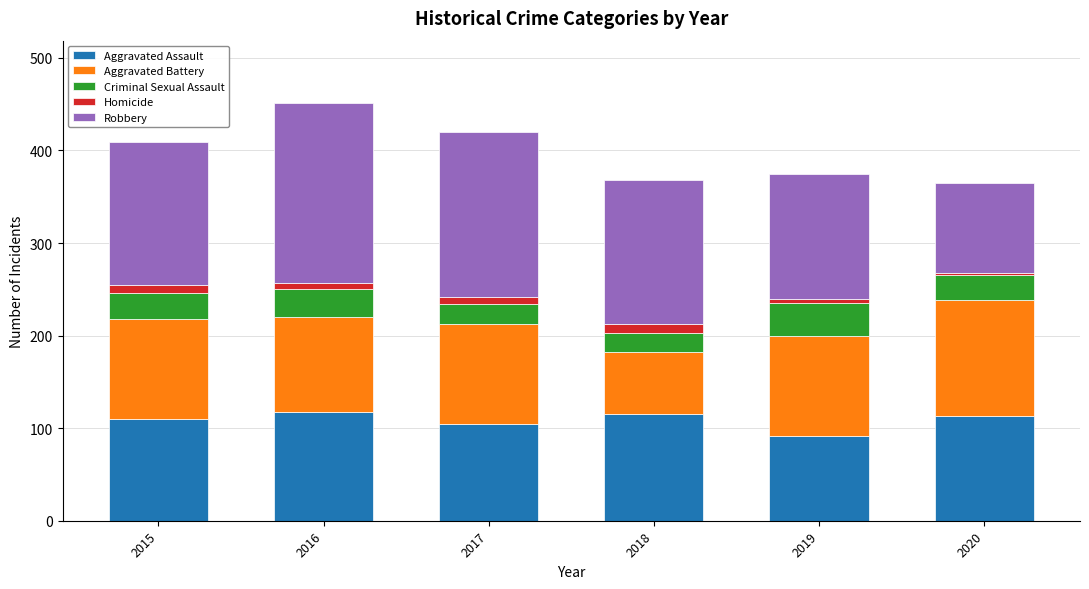

Which category has the lowest value in the Aggravated Assault series?

2019